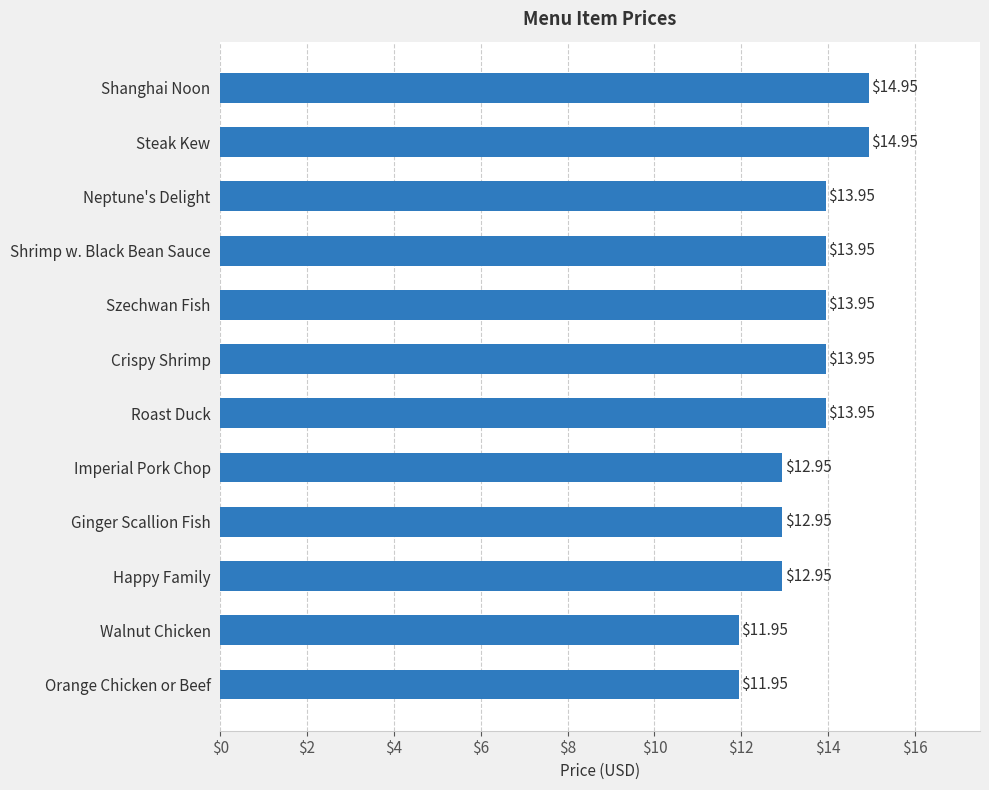

What is the change in value from Walnut Chicken to Steak Kew?

+3.0